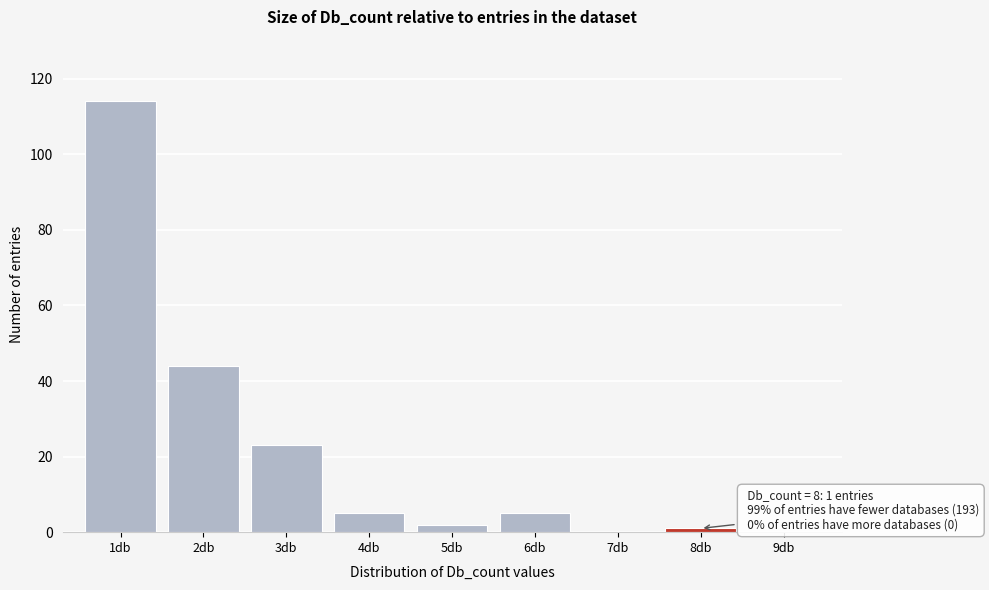

Which range on the x-axis has the tallest bar?

0.5 to 1.5